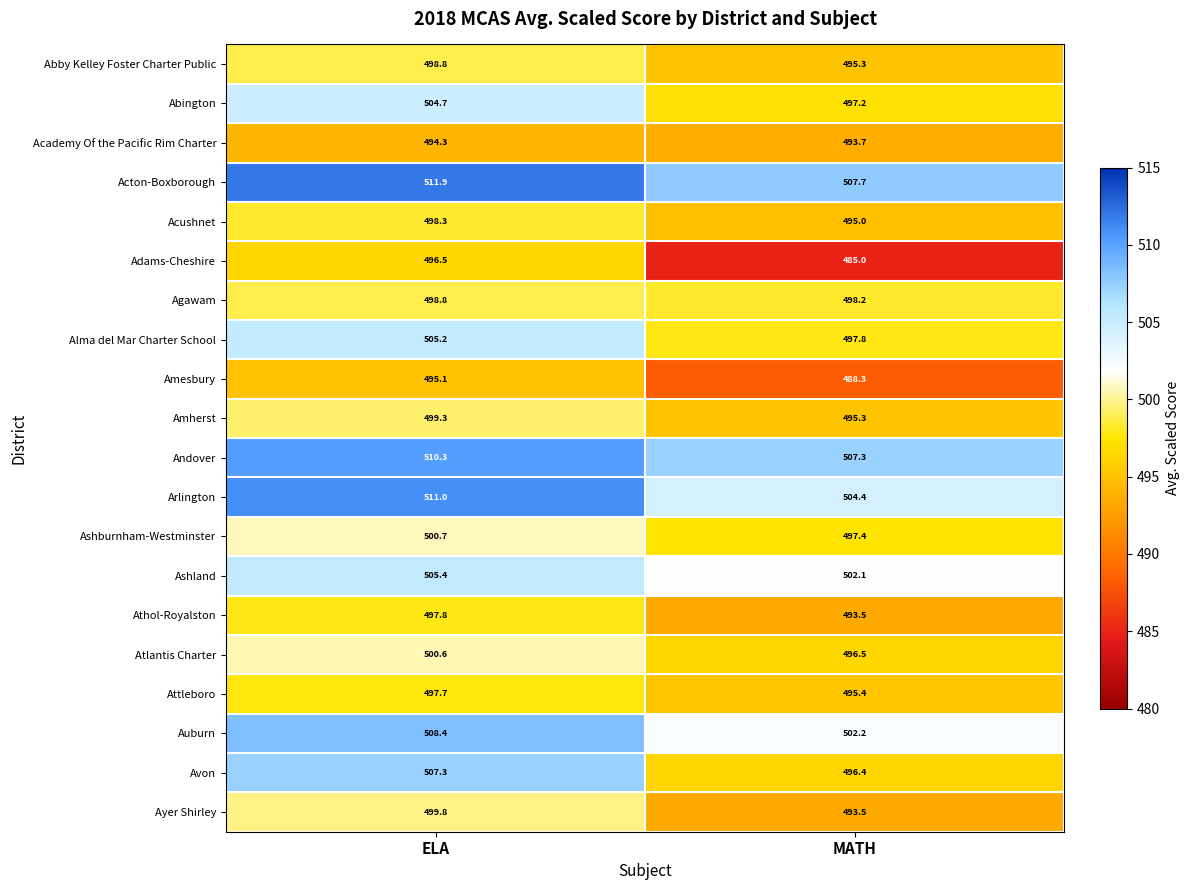

At how many categories does at least one series exceed 494?

2